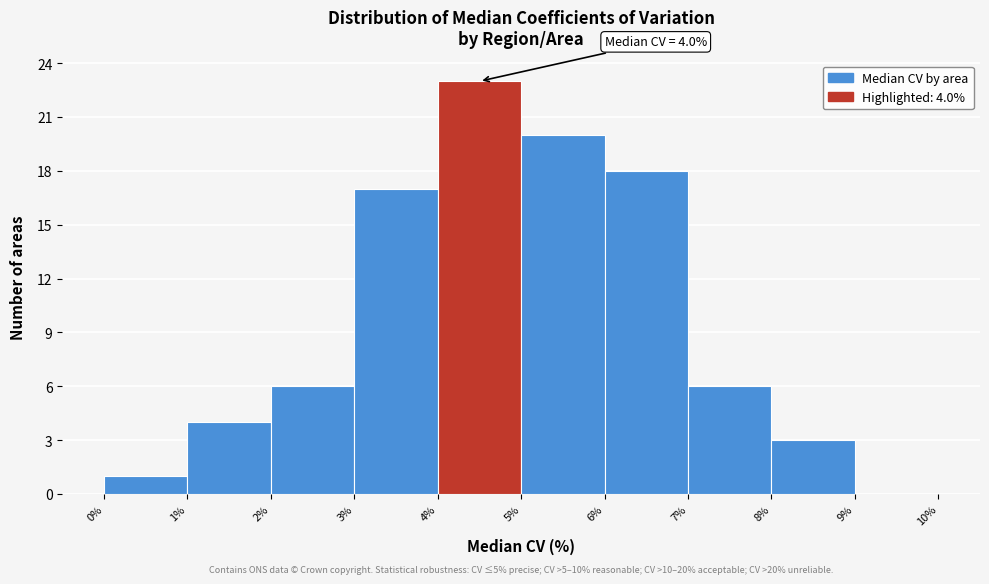

Over which range of the x-axis is the bar tallest?

4% to 5%